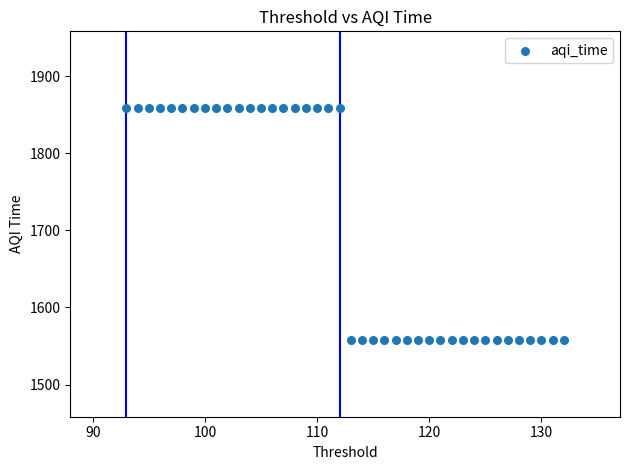

What is the range of X values (max minus min)?

39.0